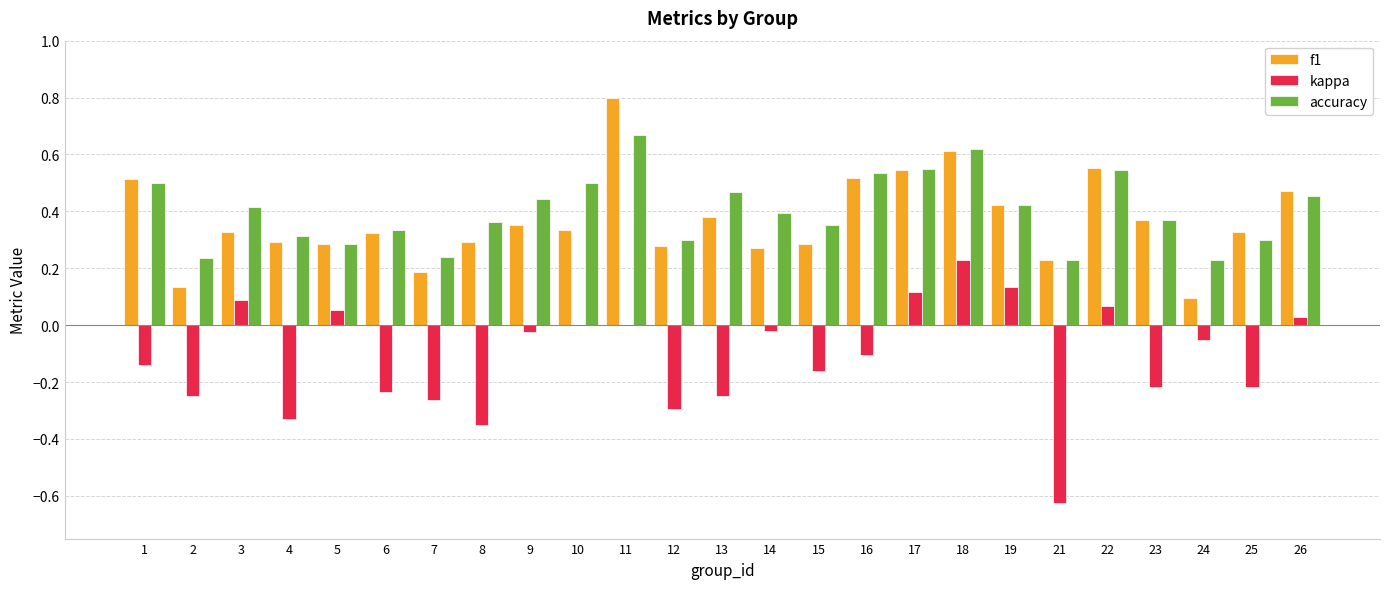

Which series has the largest range (max minus min)?

kappa